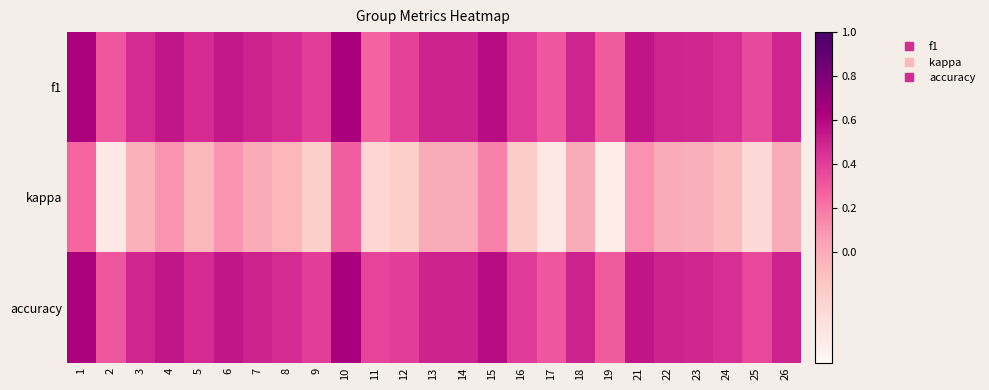

What is the minimum value shown in the chart?

-0.4